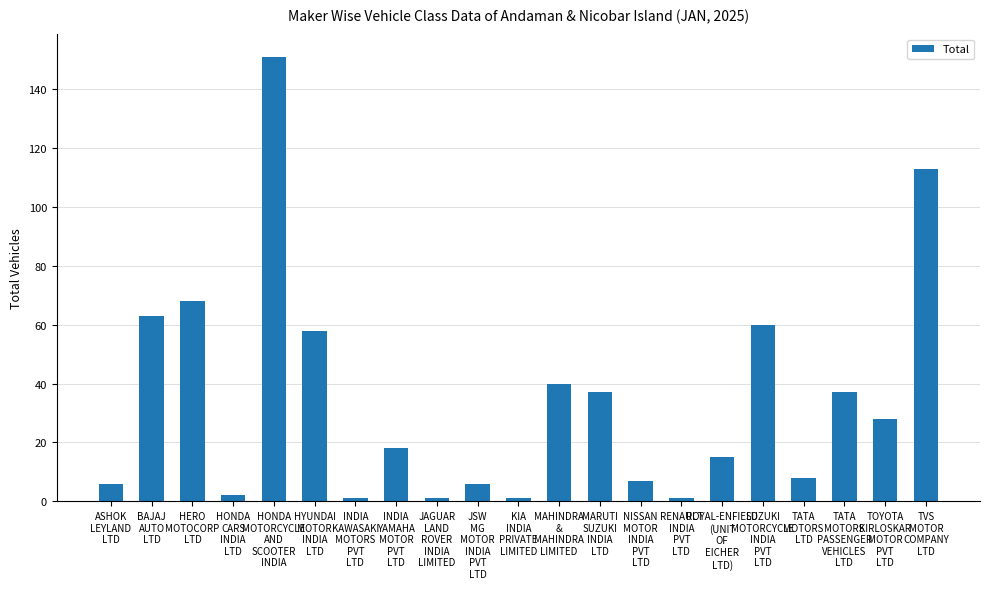

Between ASHOK
LEYLAND
LTD and INDIA
KAWASAKI
MOTORS
PVT
LTD, which is larger?

ASHOK
LEYLAND
LTD